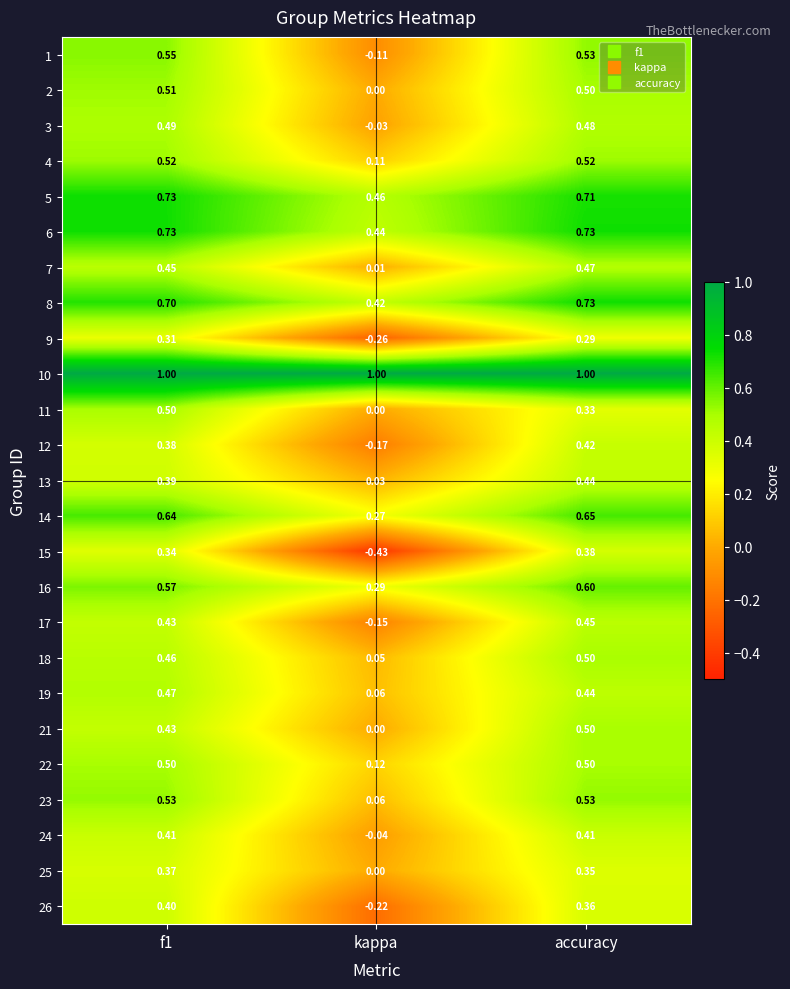

Is the value of 9 at kappa greater than the value of 3 at accuracy?

No